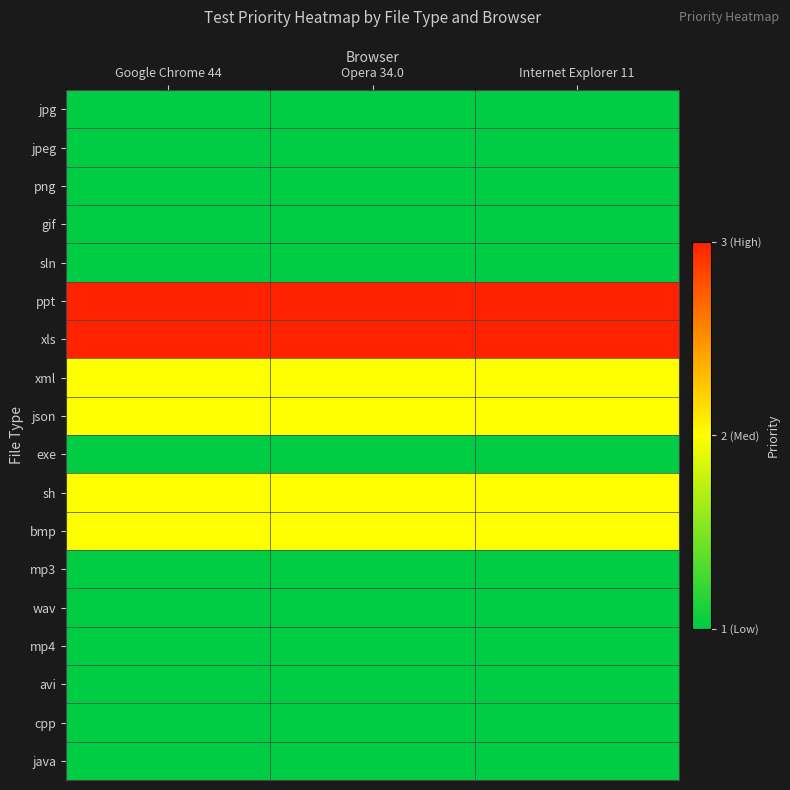

At Internet Explorer 11, list the series in order from smallest to largest.

jpg, jpeg, png, gif, sln, exe, mp3, wav, mp4, avi, cpp, java, xml, json, sh, bmp, ppt, xls